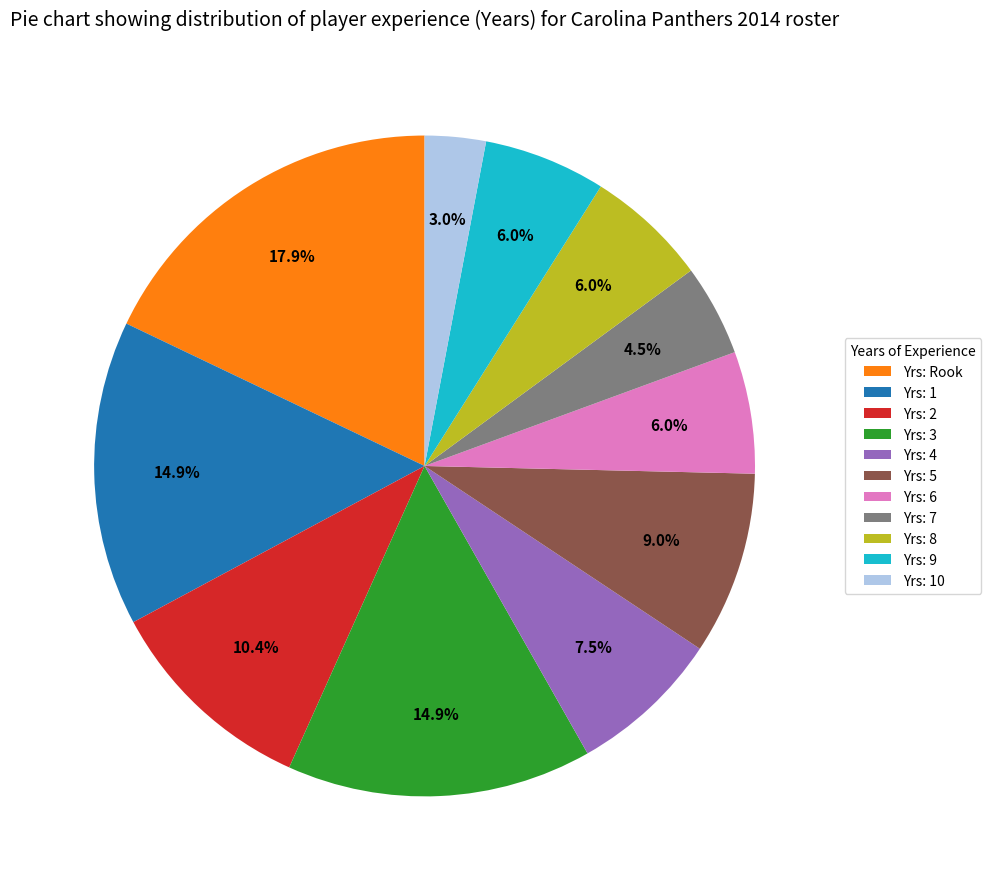

Is there a majority slice in this chart?

No